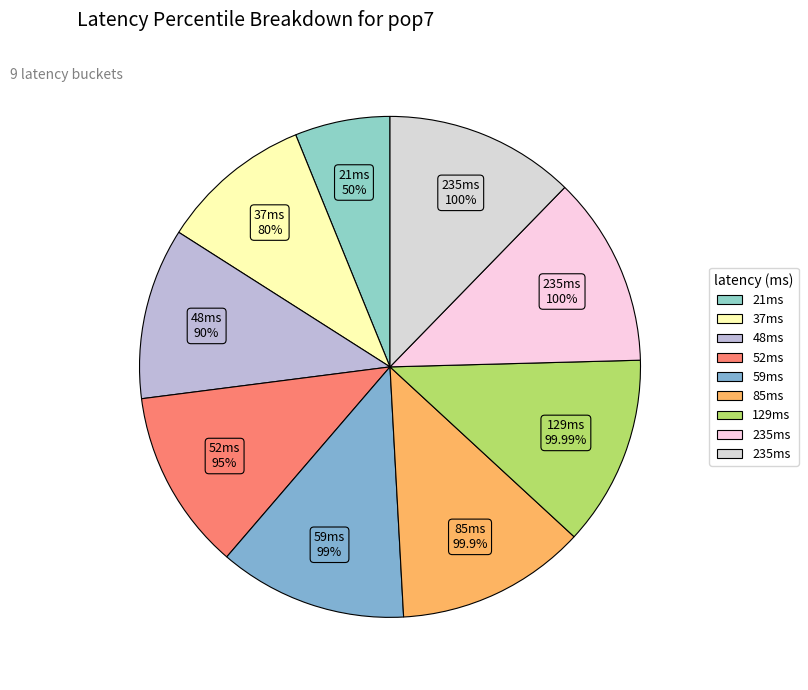

To the nearest percent, what portion does 21 represent?

6%